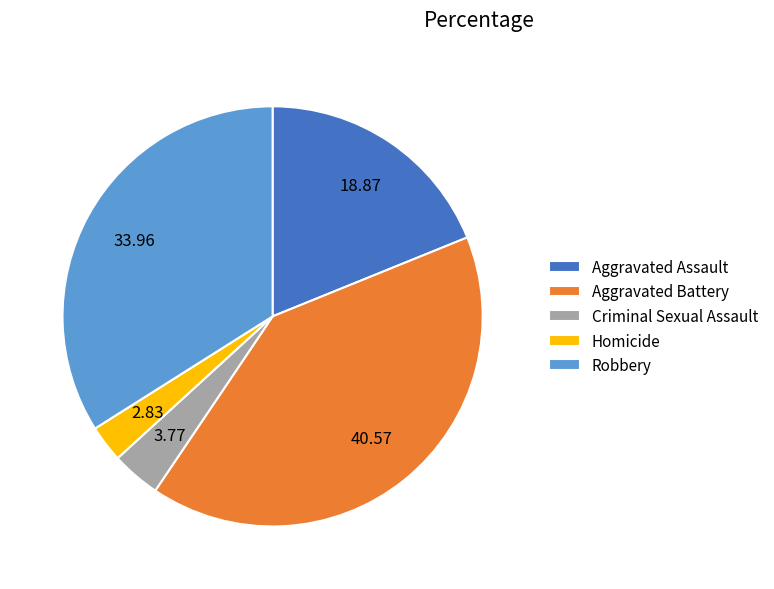

True or false: Homicide accounts for 3% of the total.

True